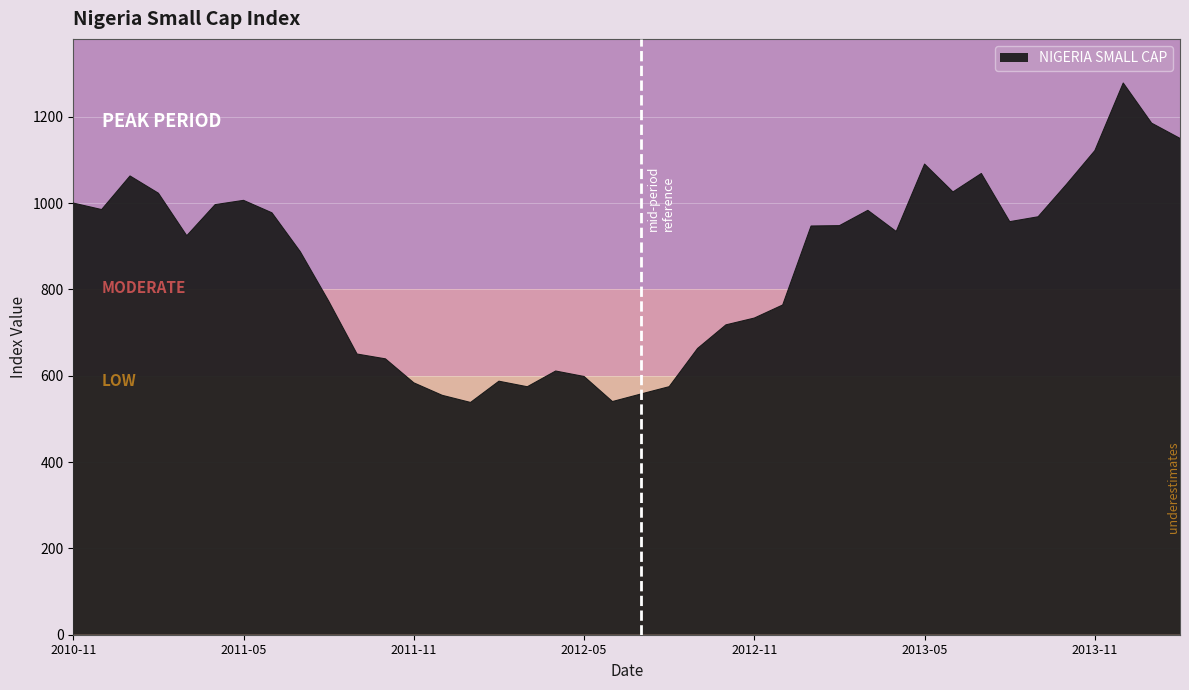

What is the greatest value displayed?

1278.1